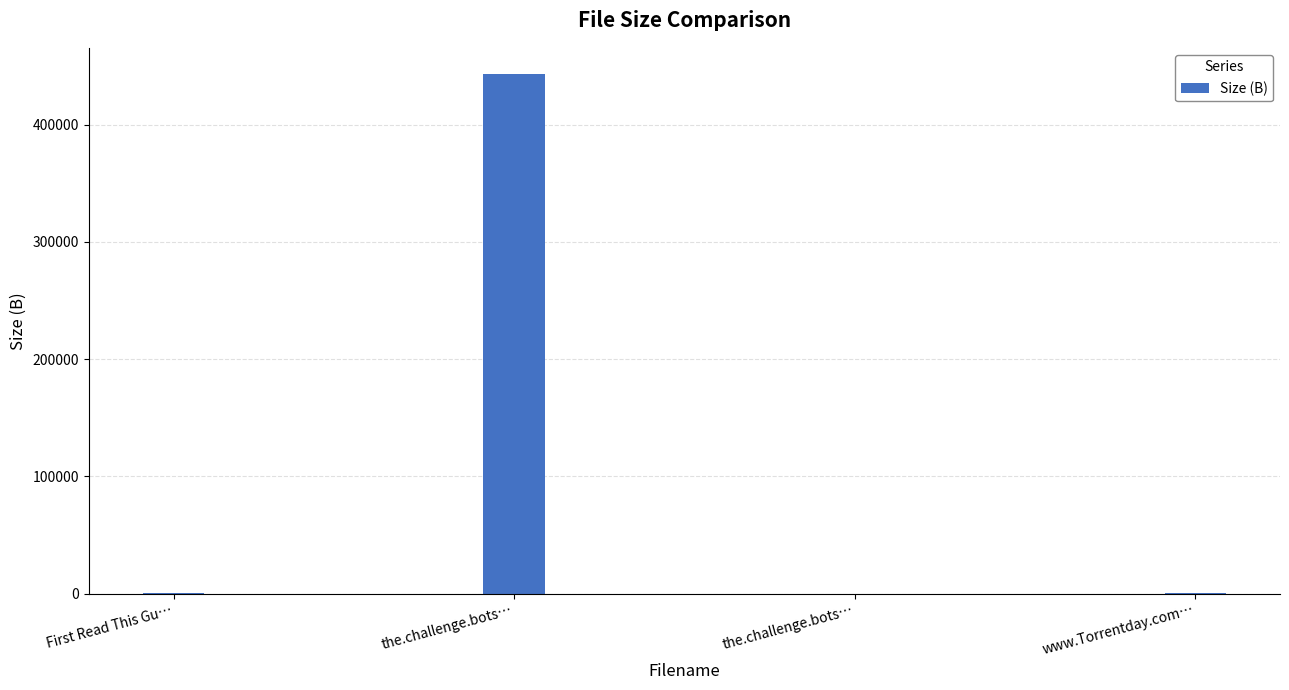

How many categories are shown in the chart?

4